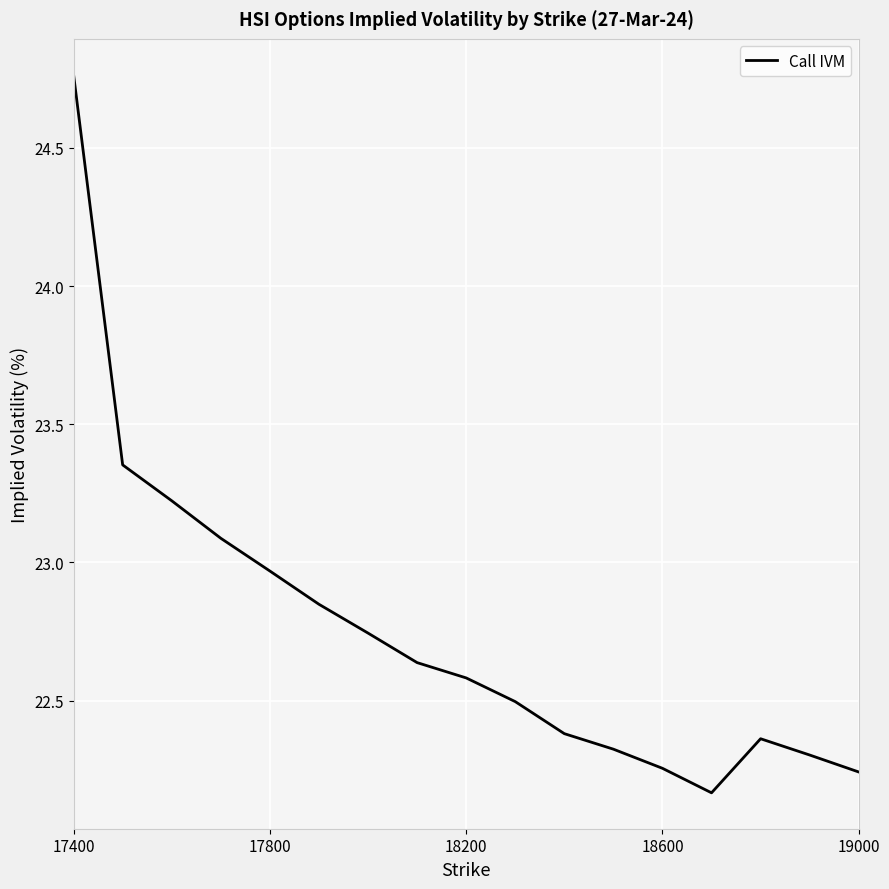

What is the difference between the maximum and second lowest values?

2.5